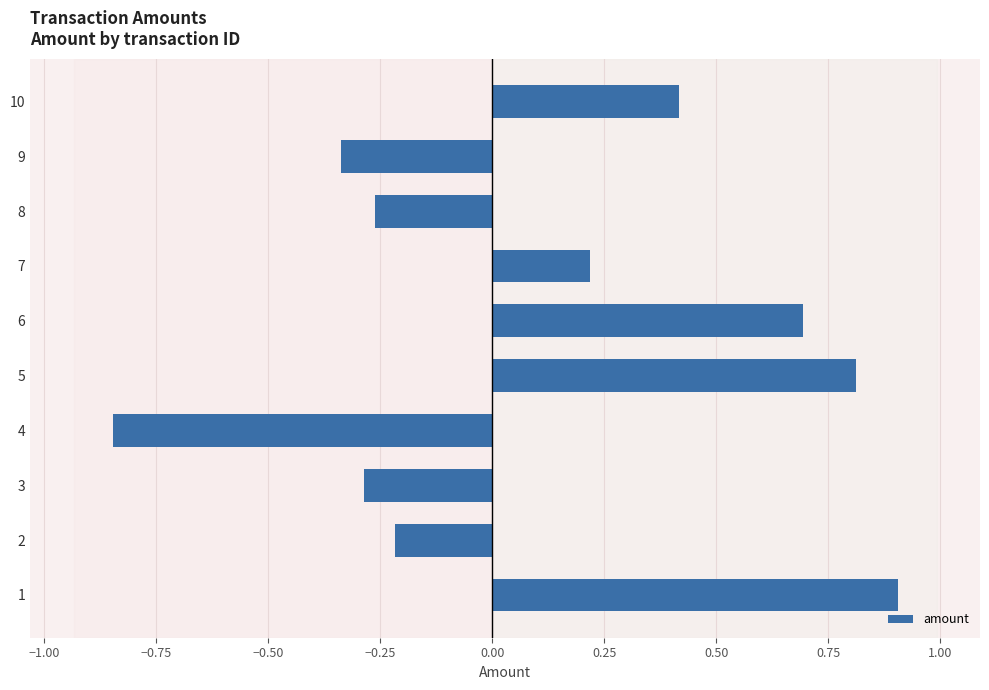

What value does the data have at 10?

0.4